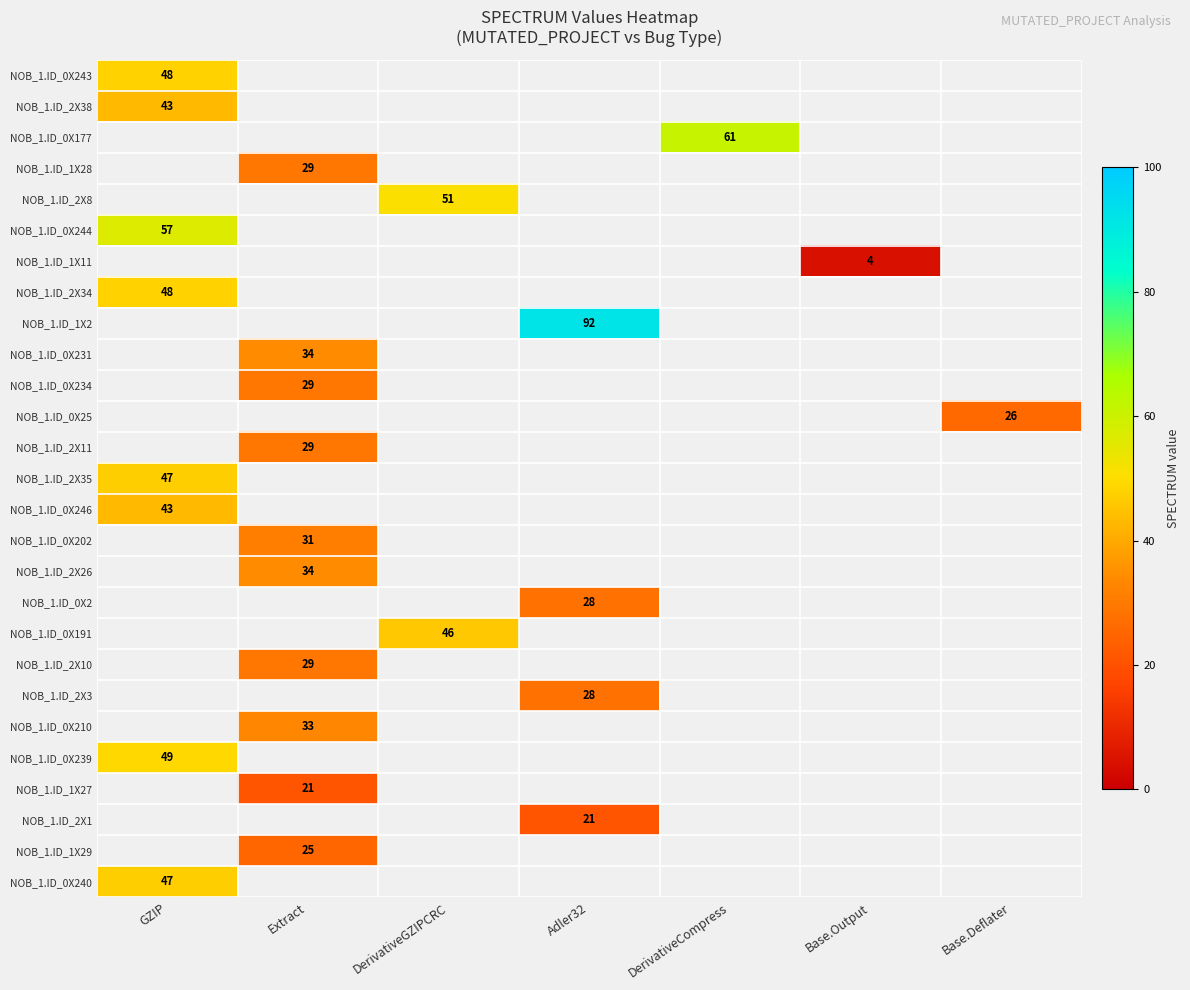

At how many categories does at least one series exceed 78?

1